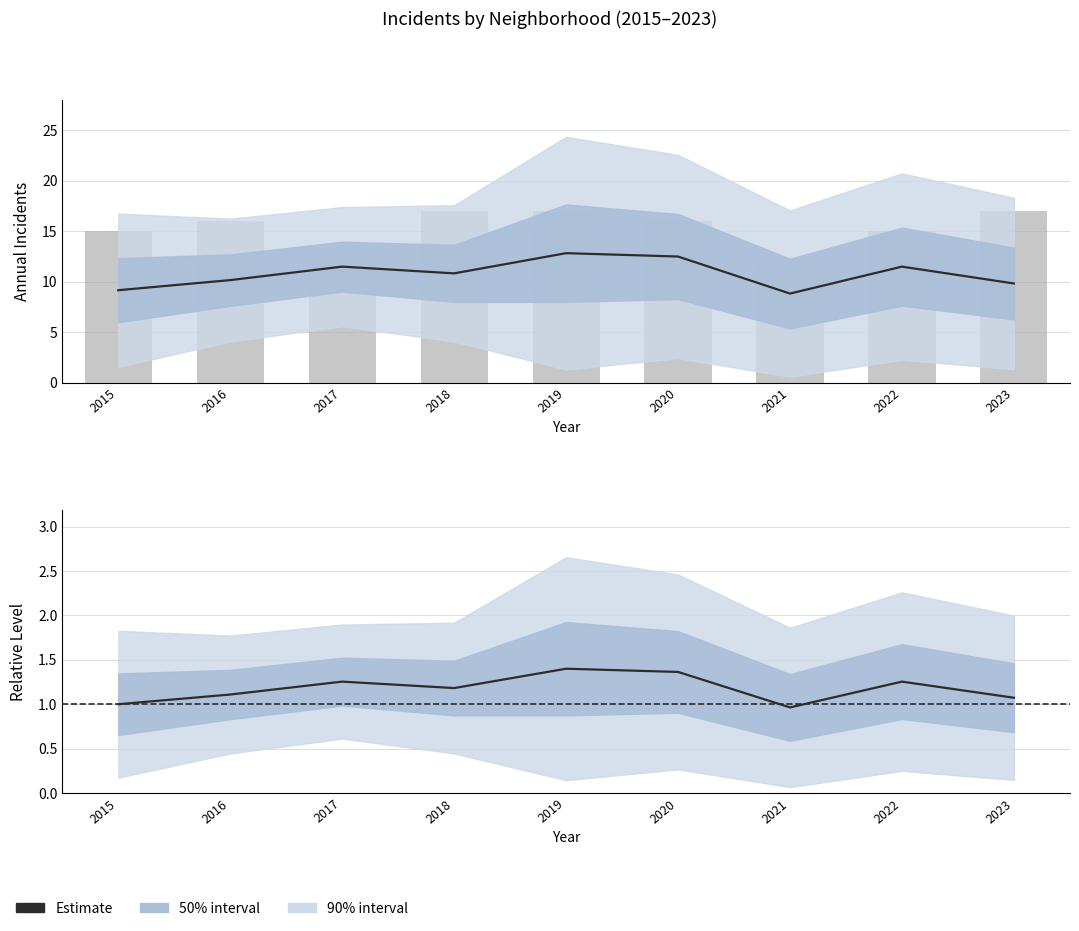

The Austin (bars) series shows 23.2 at 2019. True or false?

False